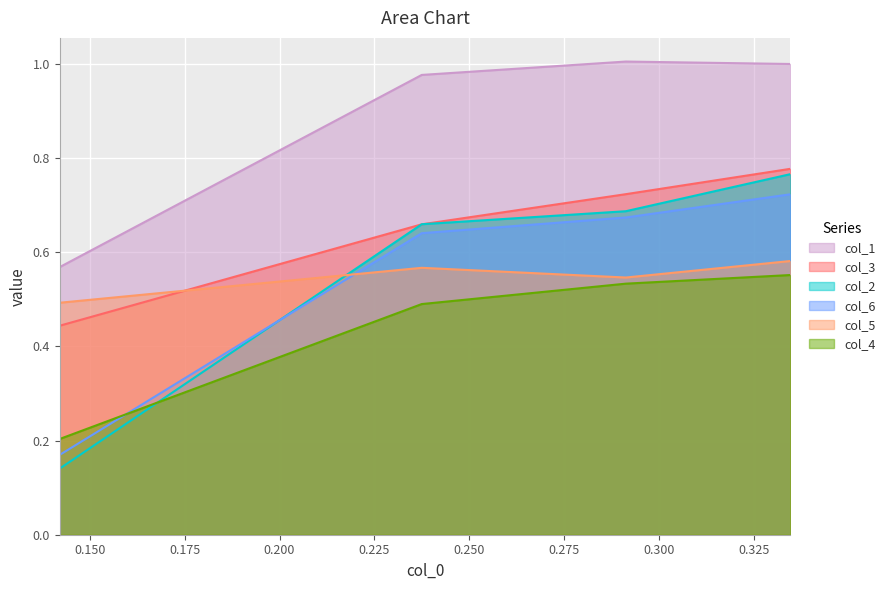

At how many categories does at least one series exceed 0?

4